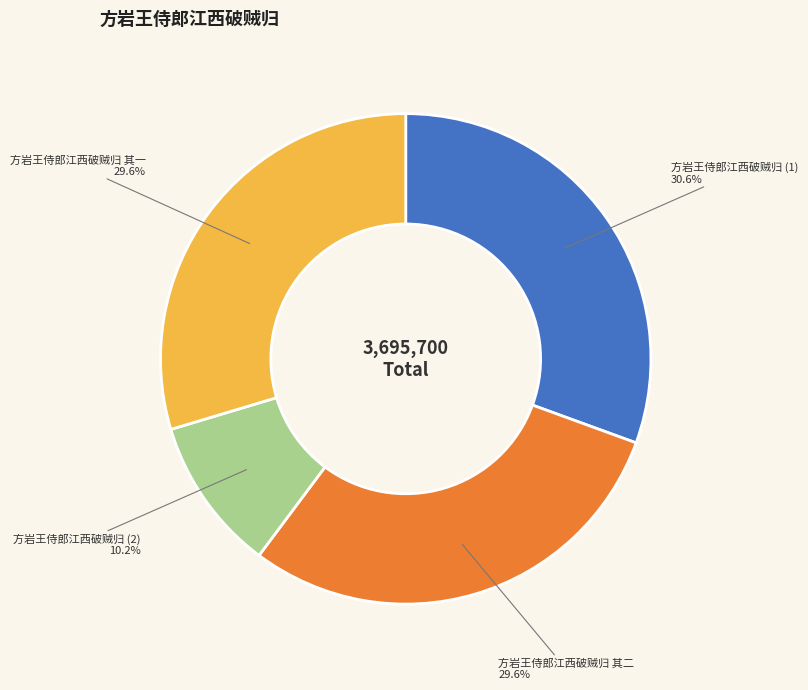

How much of the chart is everything except 方岩王侍郎江西破贼归 (1)?

69.4%